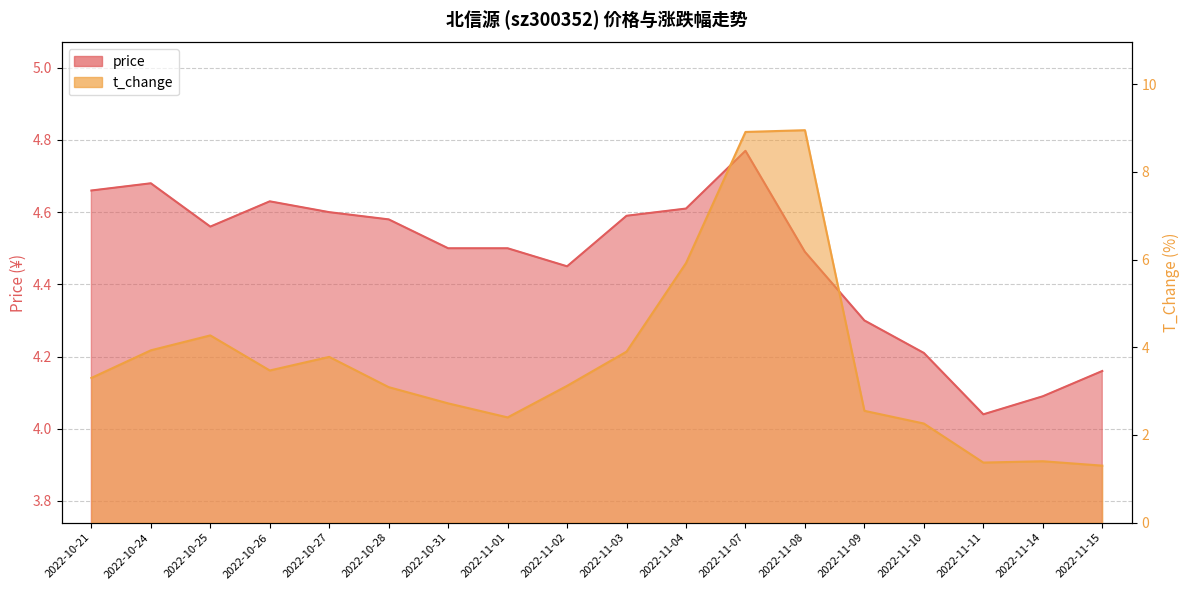

What are all the series names shown in the legend?

price, t_change